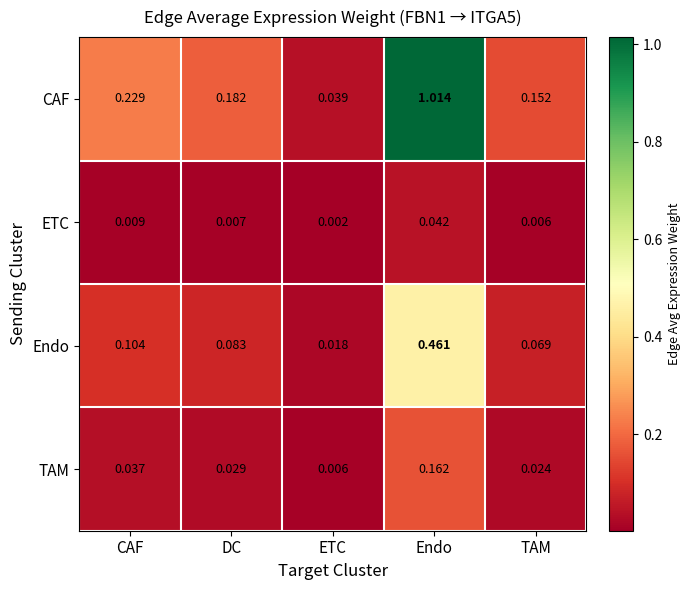

At how many categories does at least one series exceed 0?

5